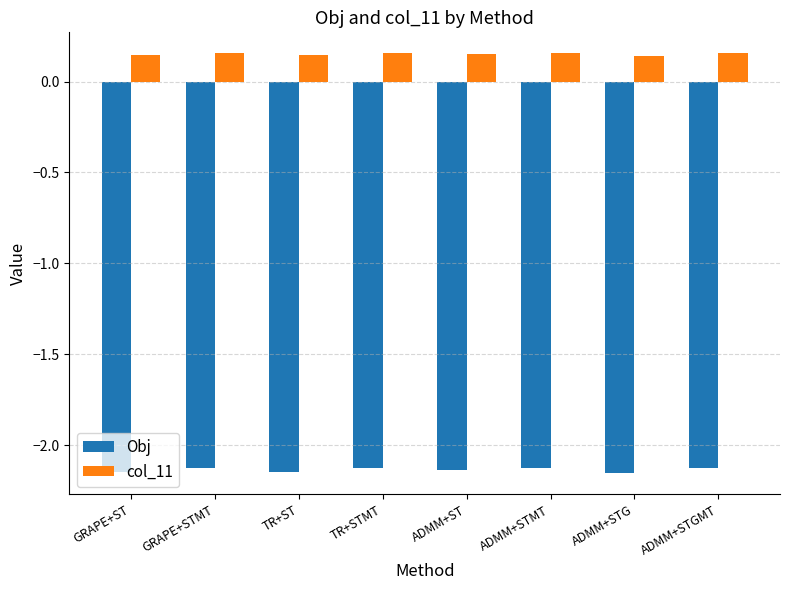

Is the value of Obj at ADMM+ST greater than the value of col_11 at ADMM+ST?

No